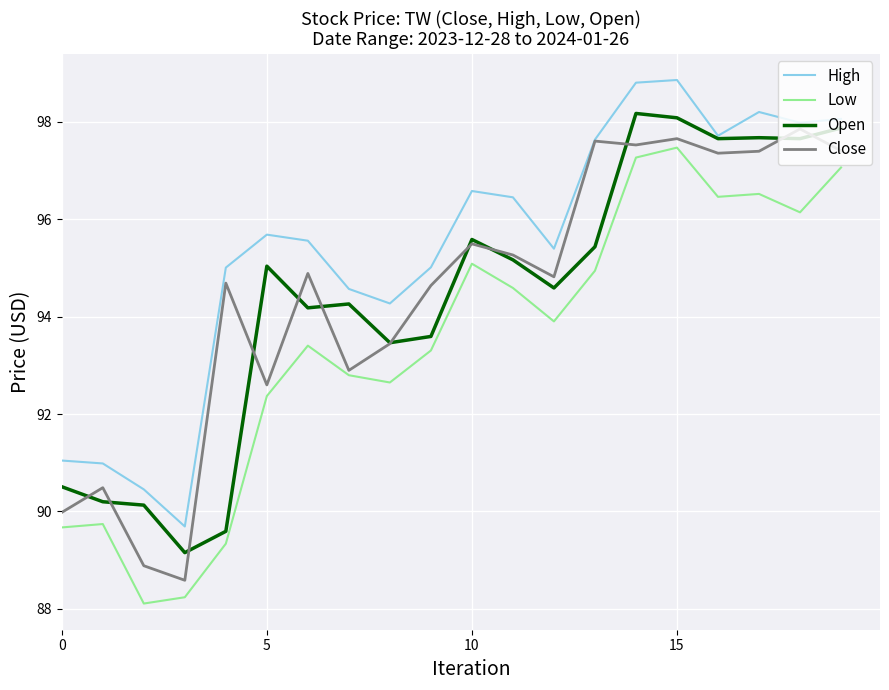

What is the minimum value for High?

89.7